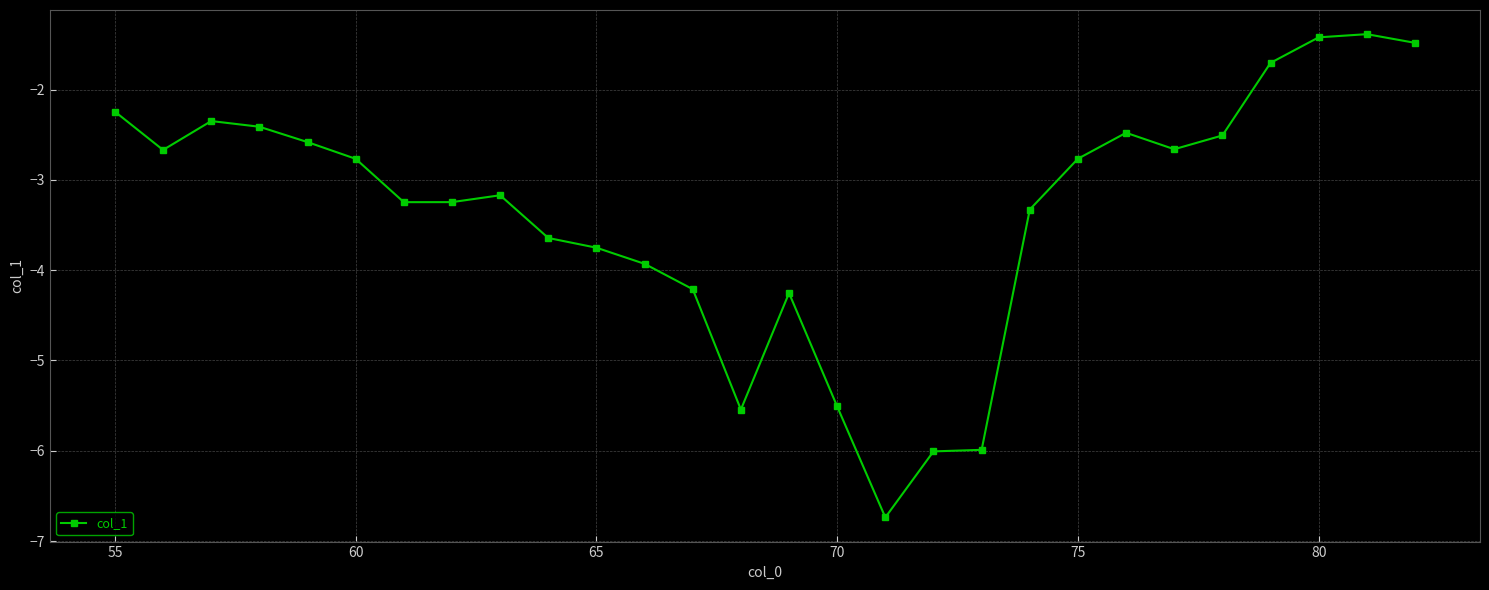

What is the minimum value shown in the chart?

-6.7